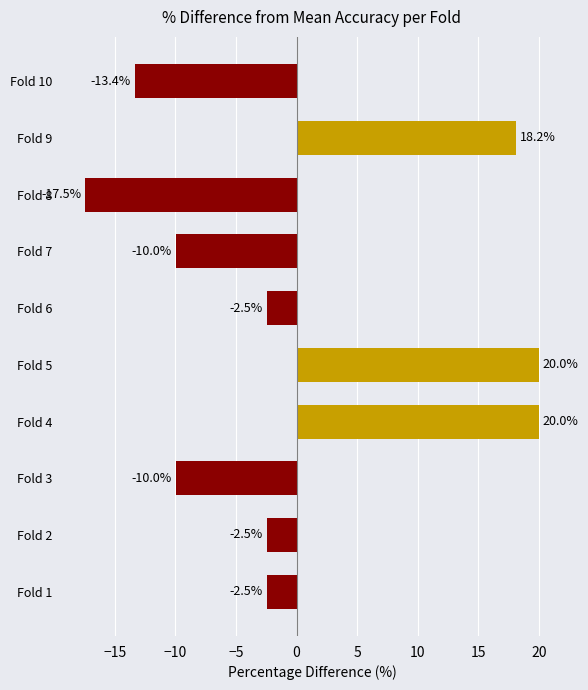

How many values exceed -2?

3